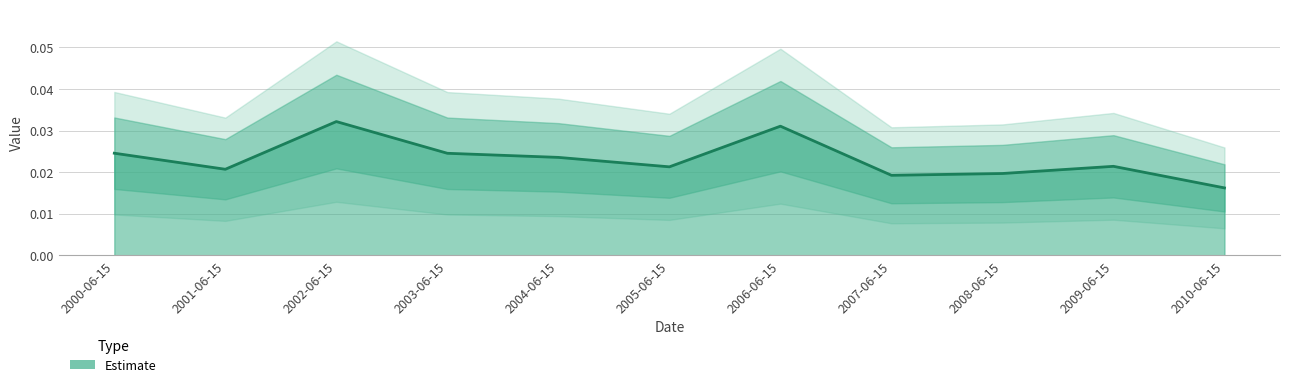

True or false: the data shows 0.0 at 2008-06-15.

False